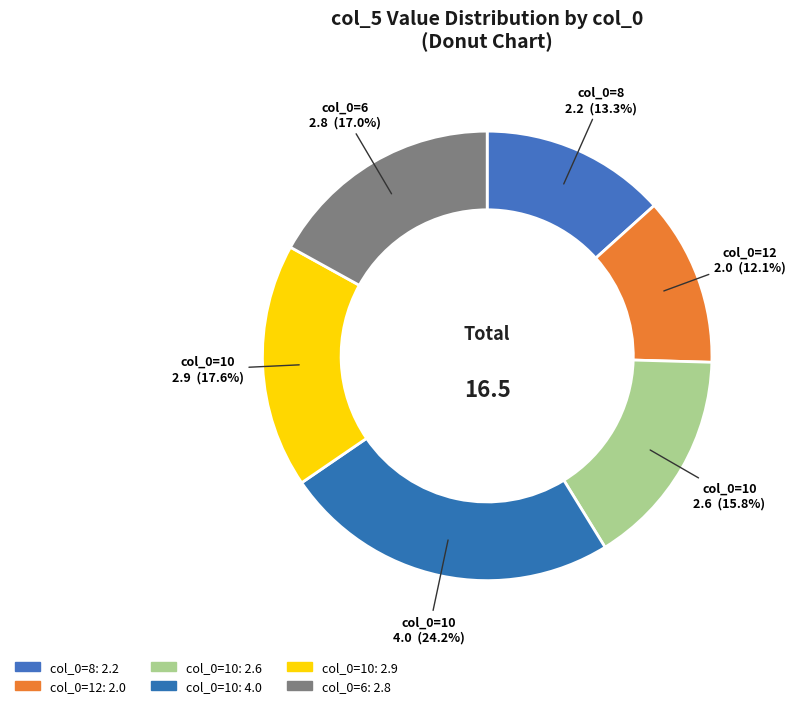

Count the number of slices in the pie.

6